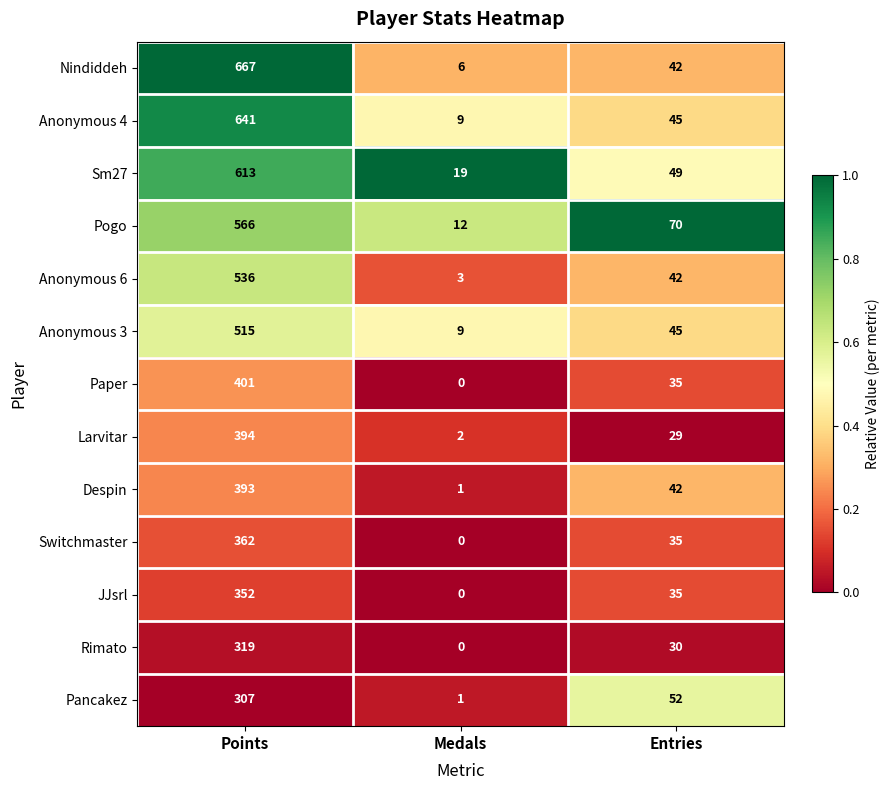

Rank the categories by Larvitar value from lowest to highest.

Medals, Entries, Points